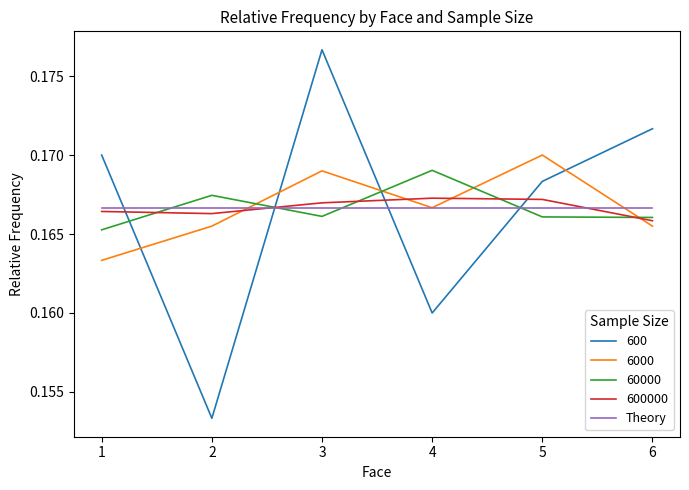

Count the number of data series in this chart.

5